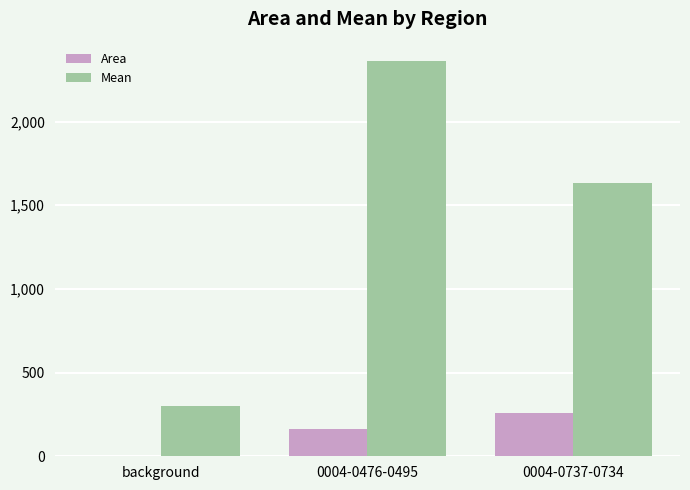

Between 0004-0476-0495 and 0004-0737-0734, which series saw the biggest shift?

Mean